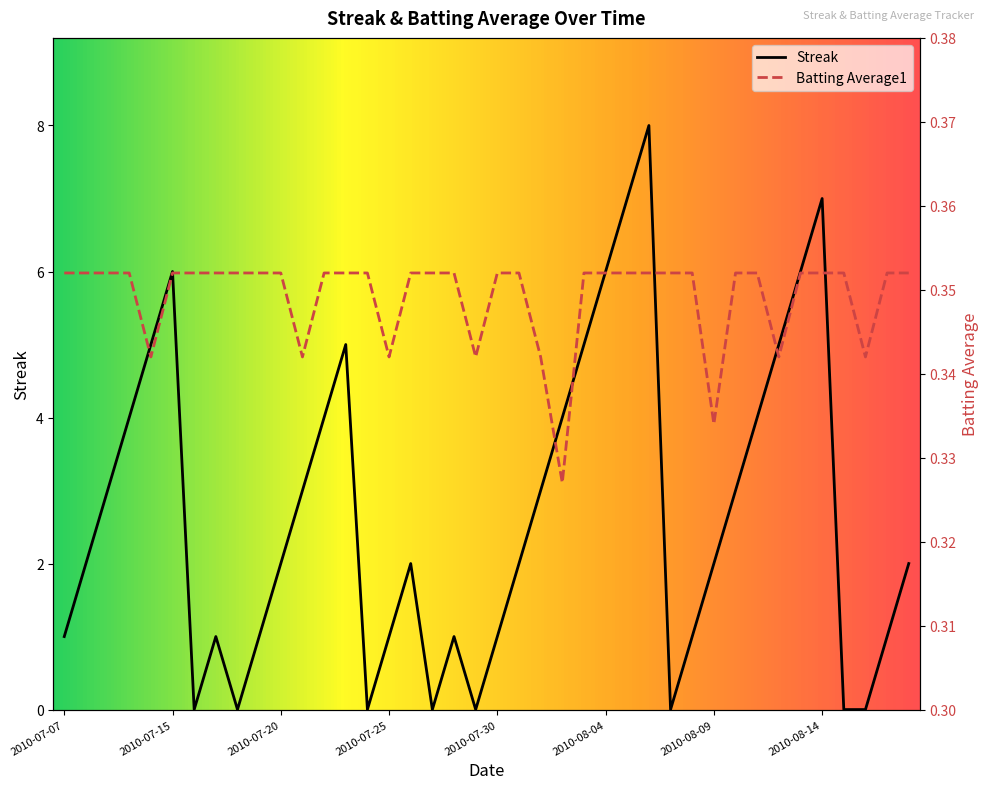

How many interior local valleys does the Streak series have?

6